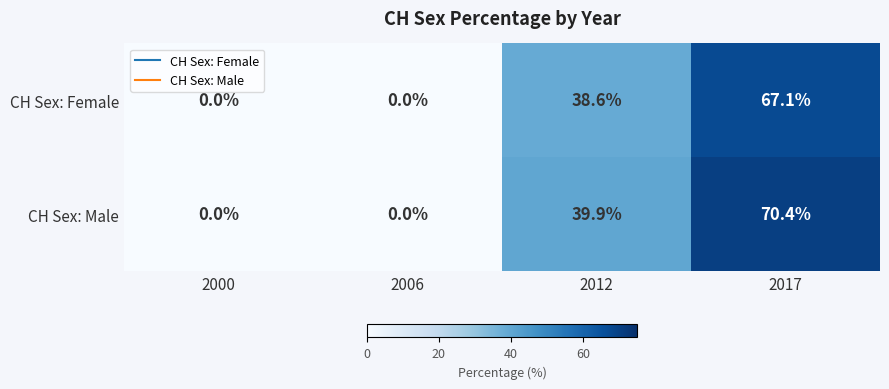

Reading left to right, transcribe all the data shown in this chart.

CH Sex: Female: 2000=0.0	2006=0.0	2012=38.6	2017=67.1
CH Sex: Male: 2000=0.0	2006=0.0	2012=39.9	2017=70.4